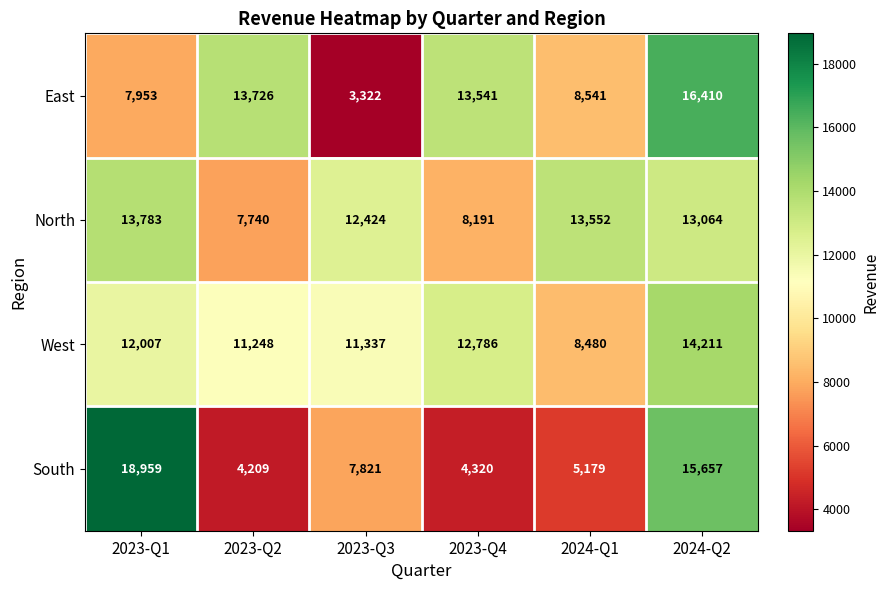

What is the minimum value shown in the chart?

3322